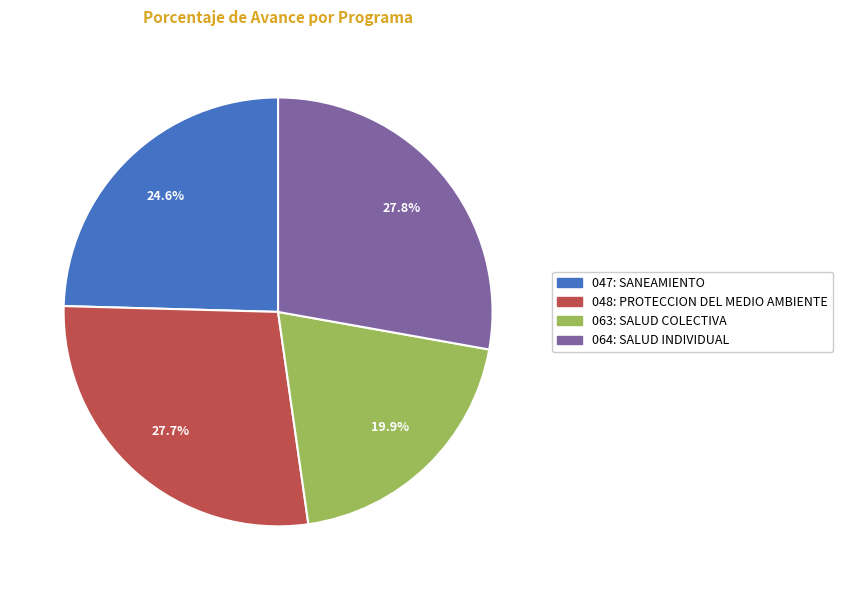

Which category has the smallest portion of the pie?

063: SALUD COLECTIVA